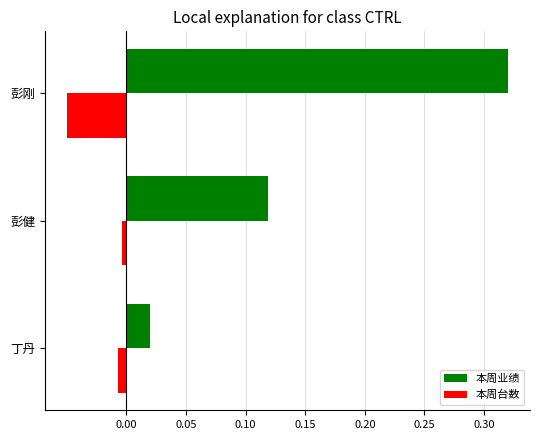

Which series has the largest range (max minus min)?

本周业绩